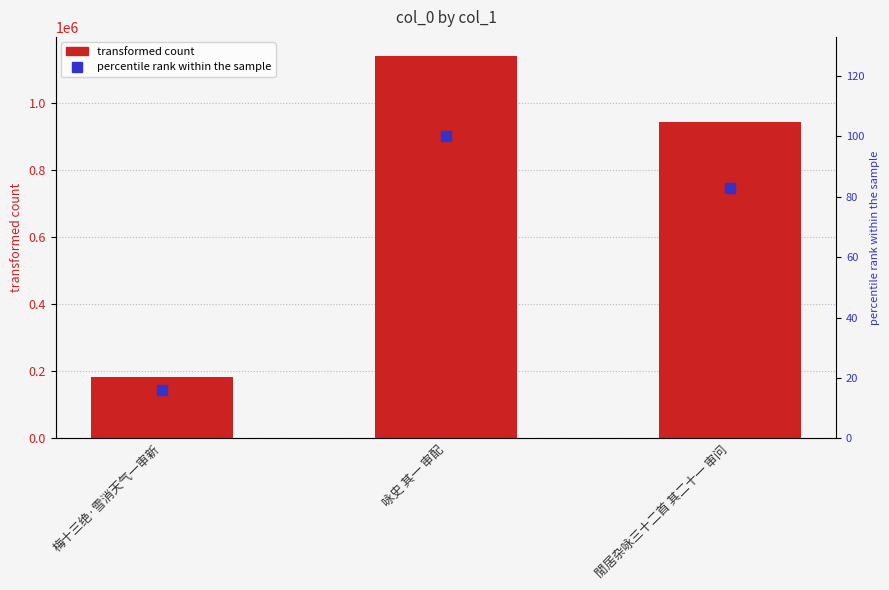

At how many categories does at least one series exceed 854406?

2